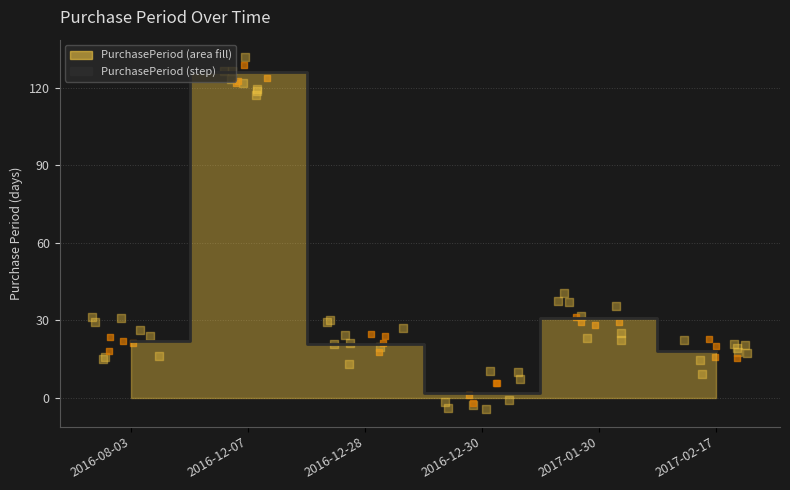

Approximately how many times larger is the value at 2016-08-03 compared to 2017-02-17?

1.2